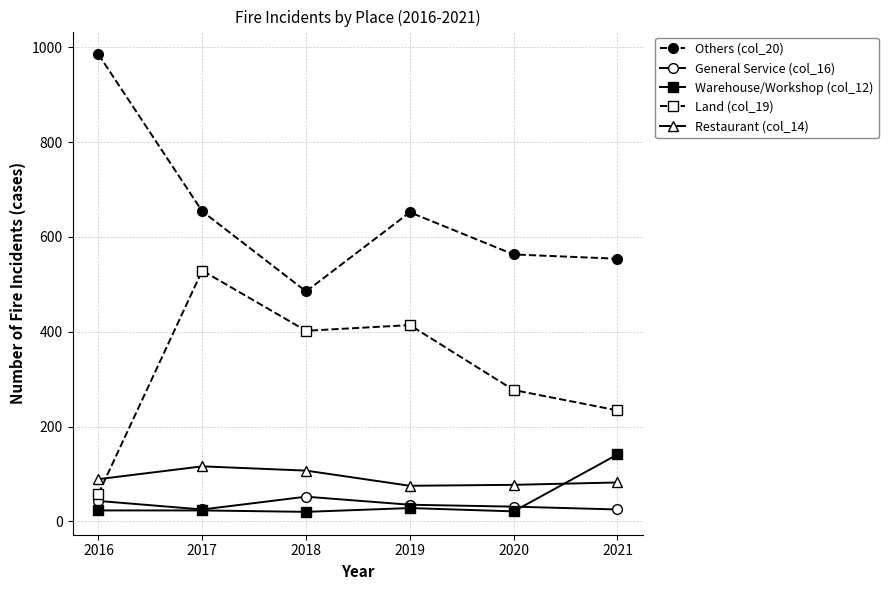

True or false: Restaurant (col_14) and Others (col_20) cross at least once.

False